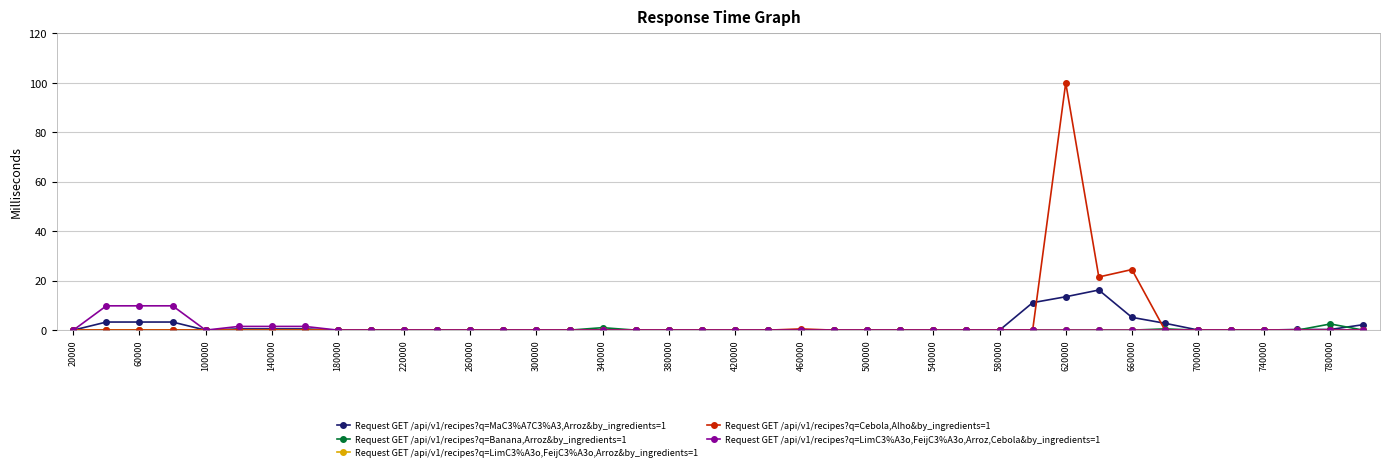

True or false: Request GET /api/v1/recipes?q=Banana,Arroz&by_ingredients=1 has more than 0 interior local peaks.

True